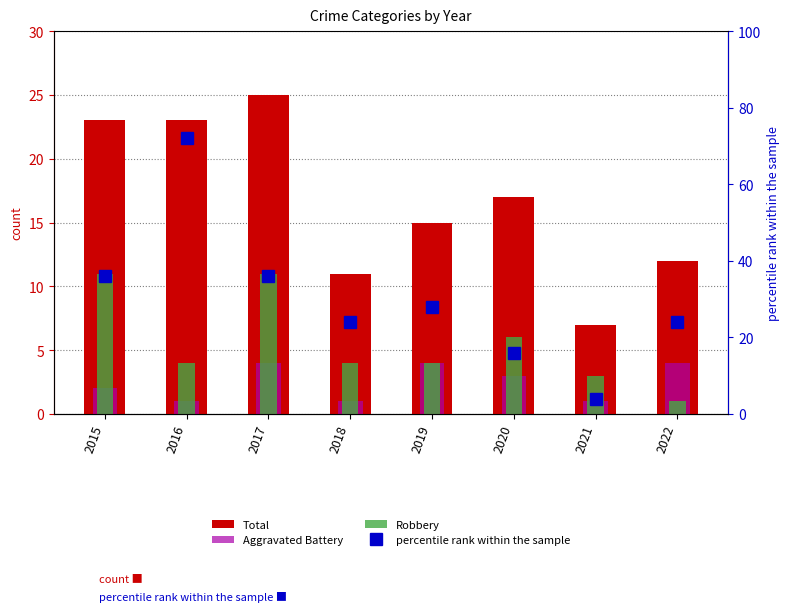

At which category is the sum across all series the highest?

2016